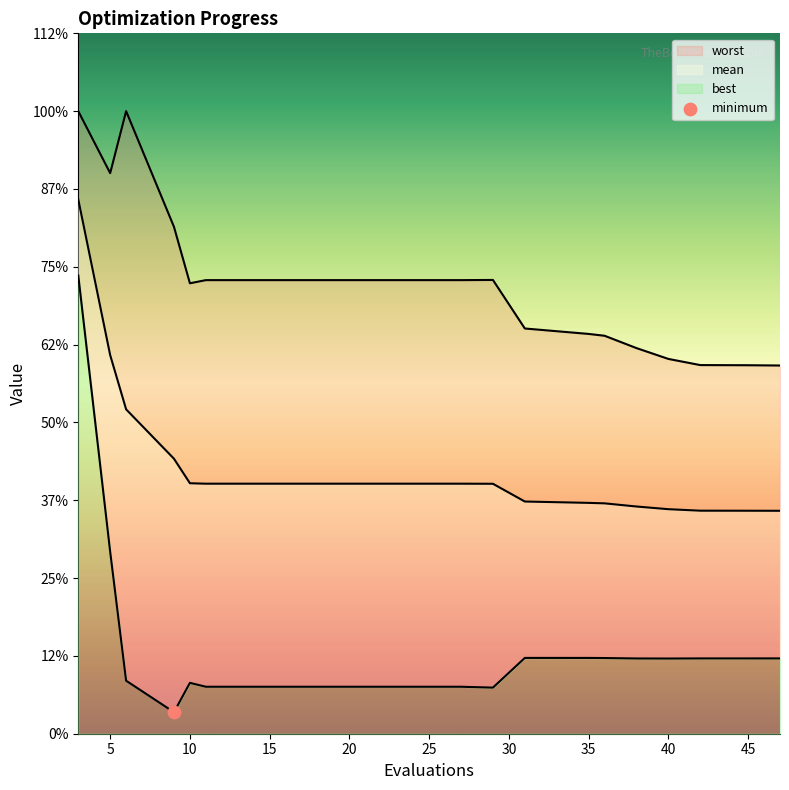

Which series has the widest spread of Y values?

best